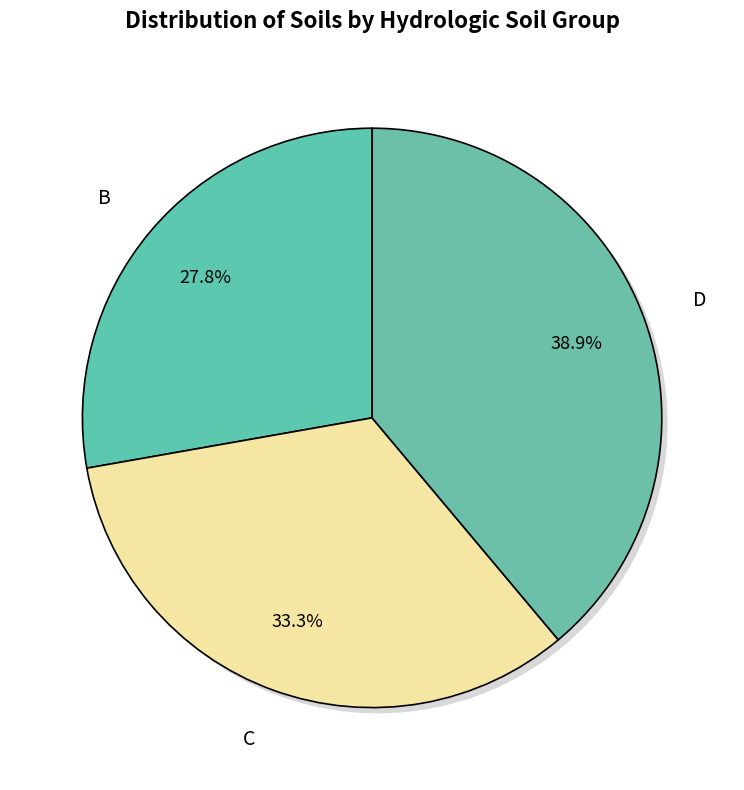

How many segments does this pie chart have?

4